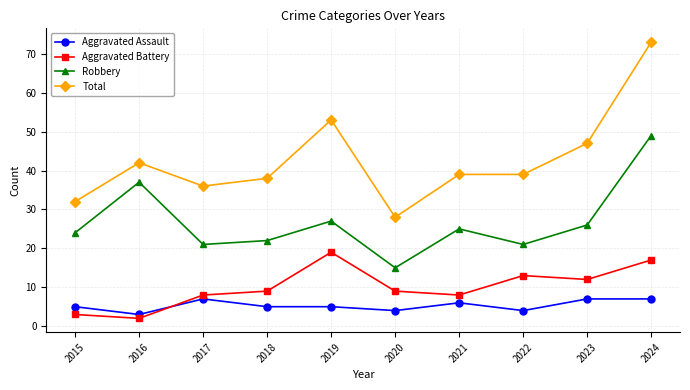

Which category has the highest value in the Total series?

2024